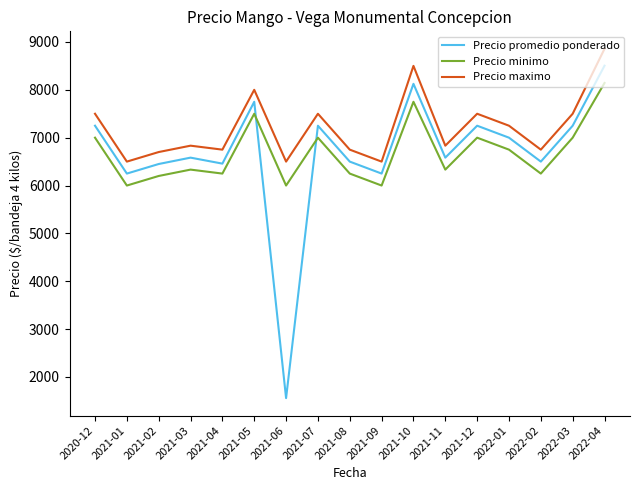

Which series has the largest total across all categories?

Precio maximo